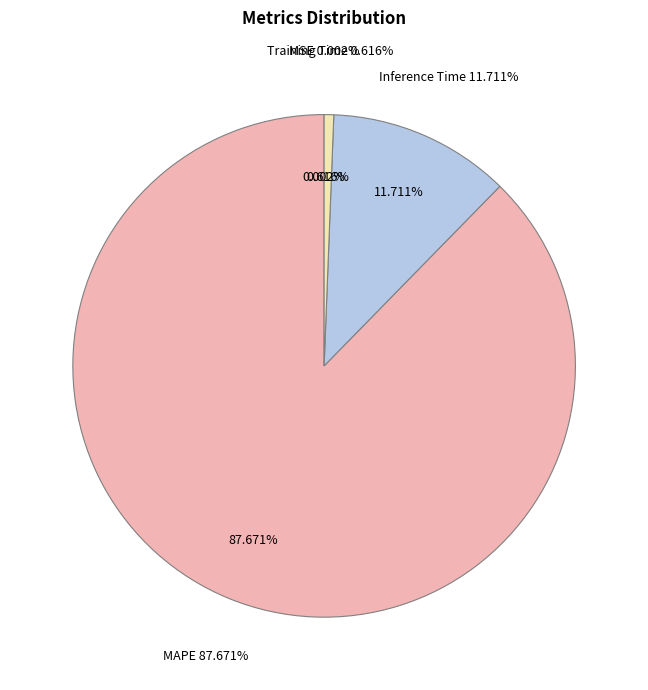

How much of the chart is everything except MAPE?

12.3%